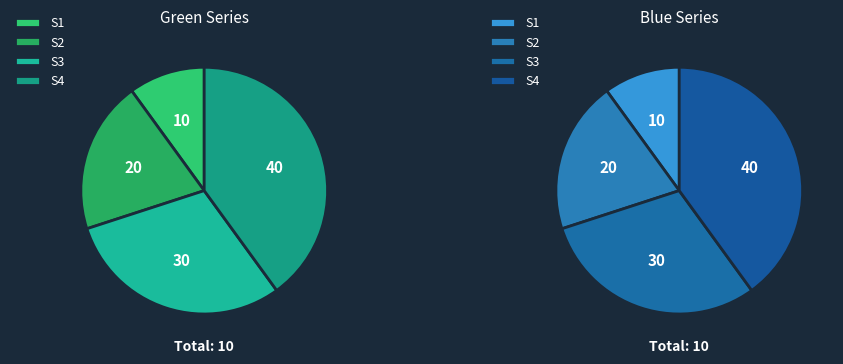

To the nearest percent, what is the combined percentage of S2 and S4?

60%